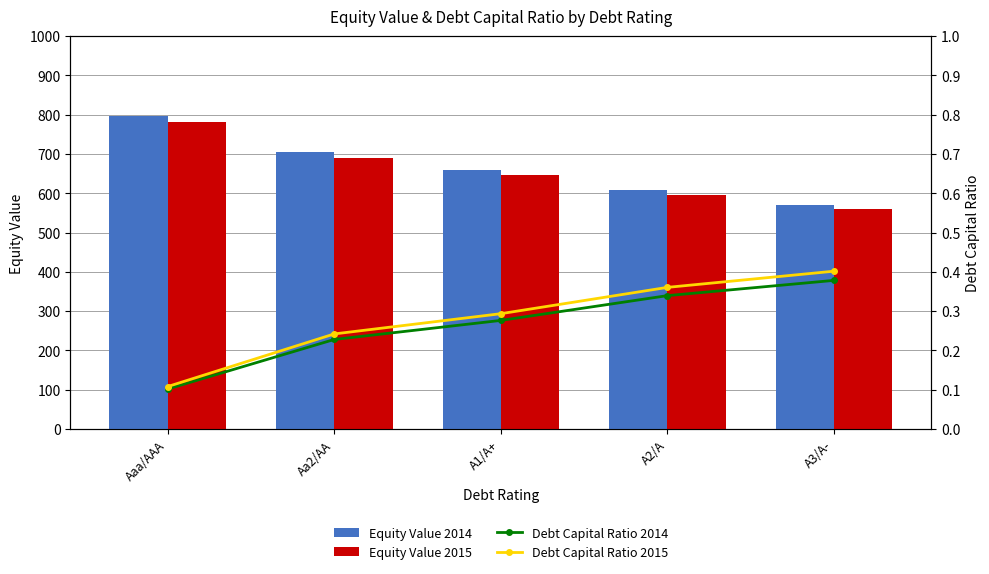

Which label corresponds to the largest value in the chart?

Aaa/AAA